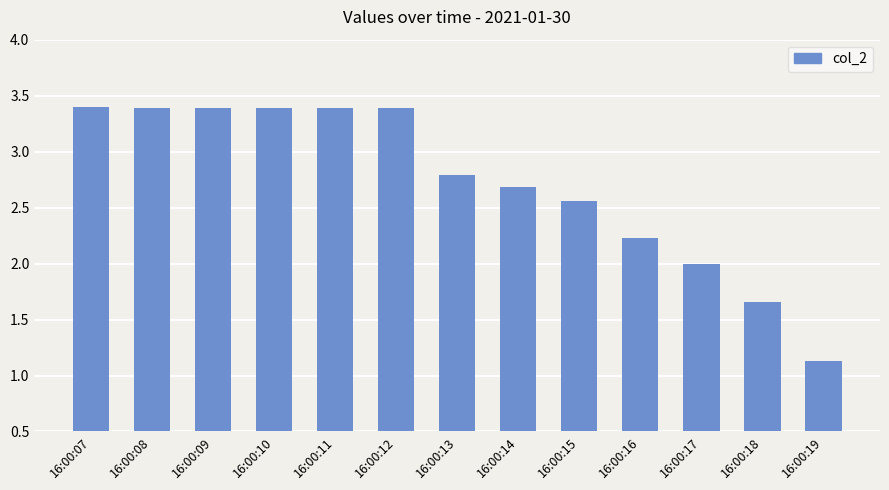

What is the difference between the values at 16:00:16 and 16:00:07?

1.2